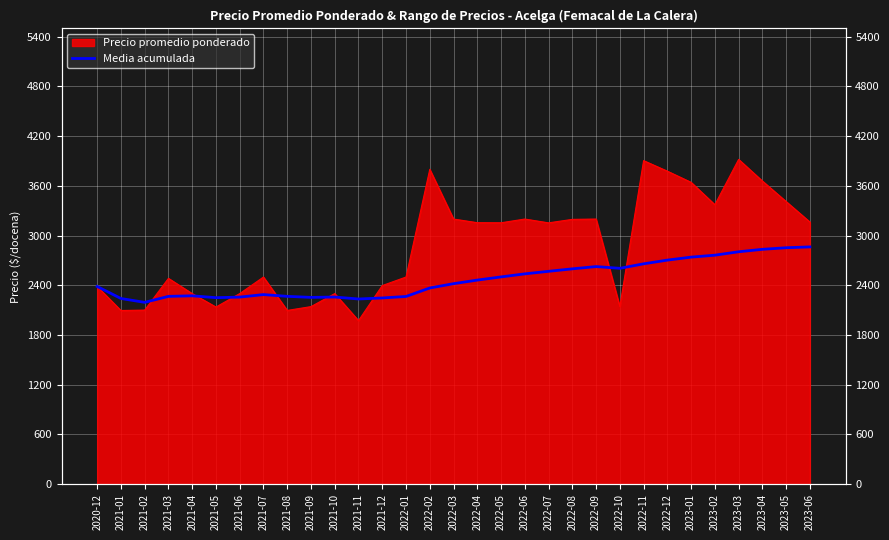

What is the maximum value shown in the chart?

2863.7